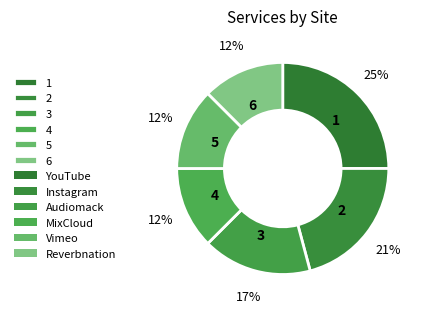

To the nearest percent, what percentage of the pie is 3?

17%